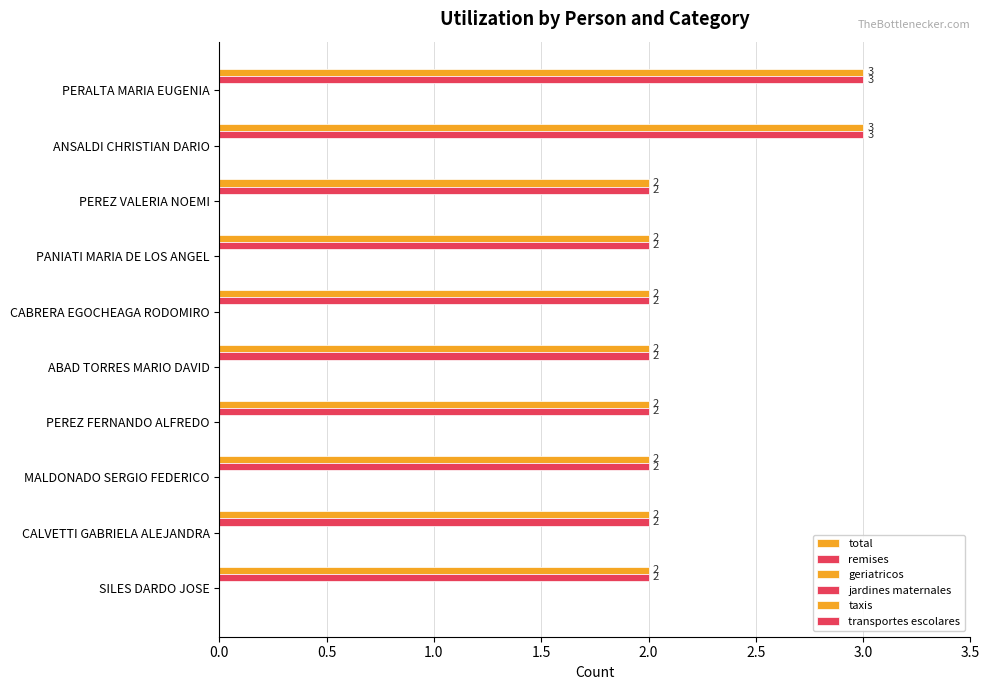

Reading left to right, extract all data points from this chart.

total: 3.0	3.0	2.0	2.0	2.0	2.0	2.0	2.0	2.0	2.0
remises: 3.0	3.0	2.0	2.0	2.0	2.0	2.0	2.0	2.0	2.0
geriatricos: 0.1	0.1	0.1	0.1	0.1	0.1	0.1	0.1	0.1	0.1
jardines maternales: 0.1	0.1	0.1	0.1	0.1	0.1	0.1	0.1	0.1	0.1
taxis: 0.1	0.1	0.1	0.1	0.1	0.1	0.1	0.1	0.1	0.1
transportes escolares: 0.1	0.1	0.1	0.1	0.1	0.1	0.1	0.1	0.1	0.1